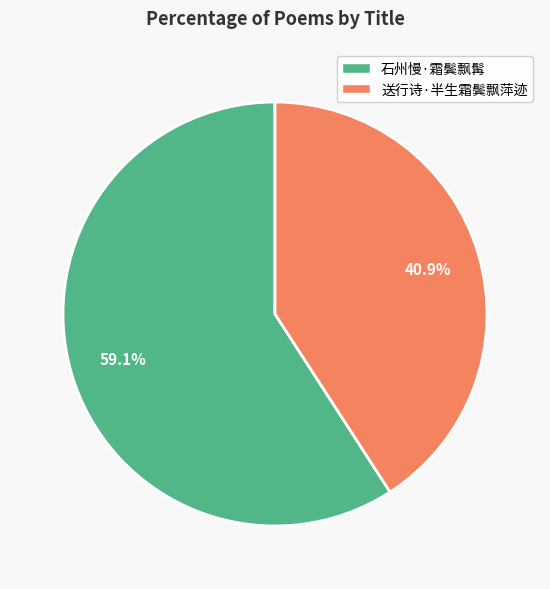

How many slices are in this pie chart?

2